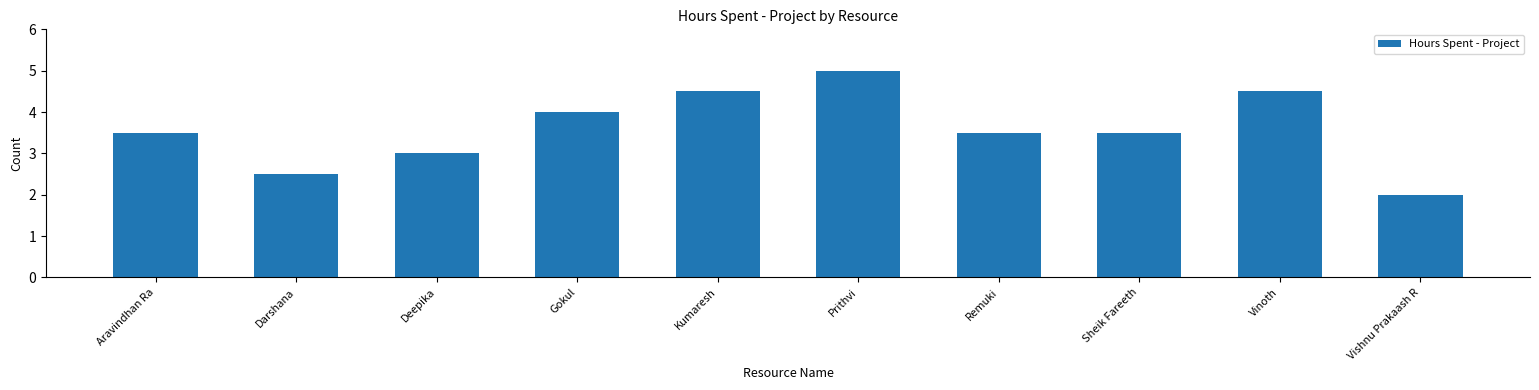

Reading right to left, extract all data points from this chart.

Vishnu Prakaash R=2.0	Vinoth=4.5	Sheik Fareeth=3.5	Remuki=3.5	Prithvi=5.0	Kumaresh=4.5	Gokul=4.0	Deepika=3.0	Darshana=2.5	Aravindhan Ra=3.5